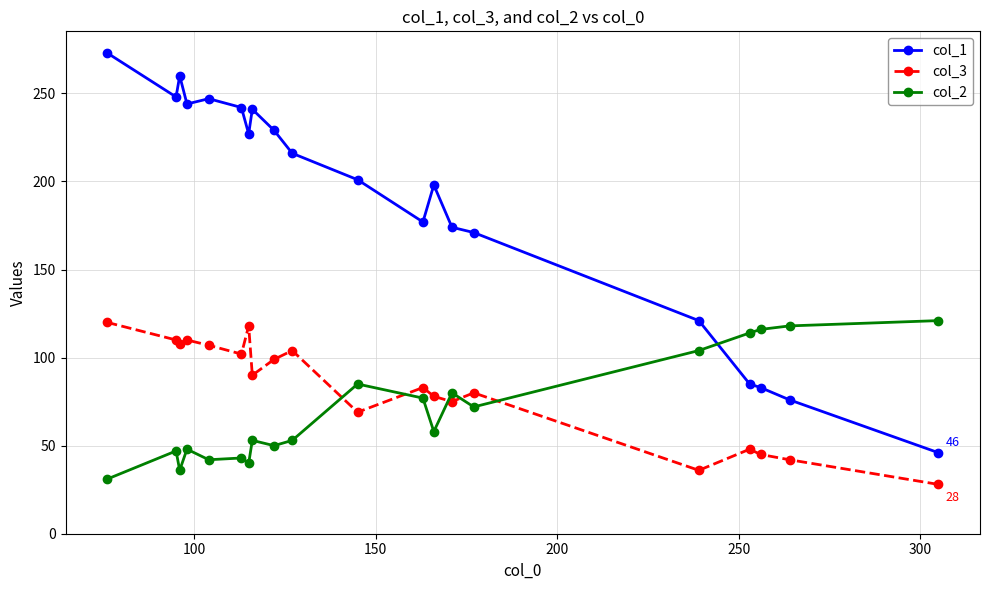

What is the sum of all col_1 values?

3759